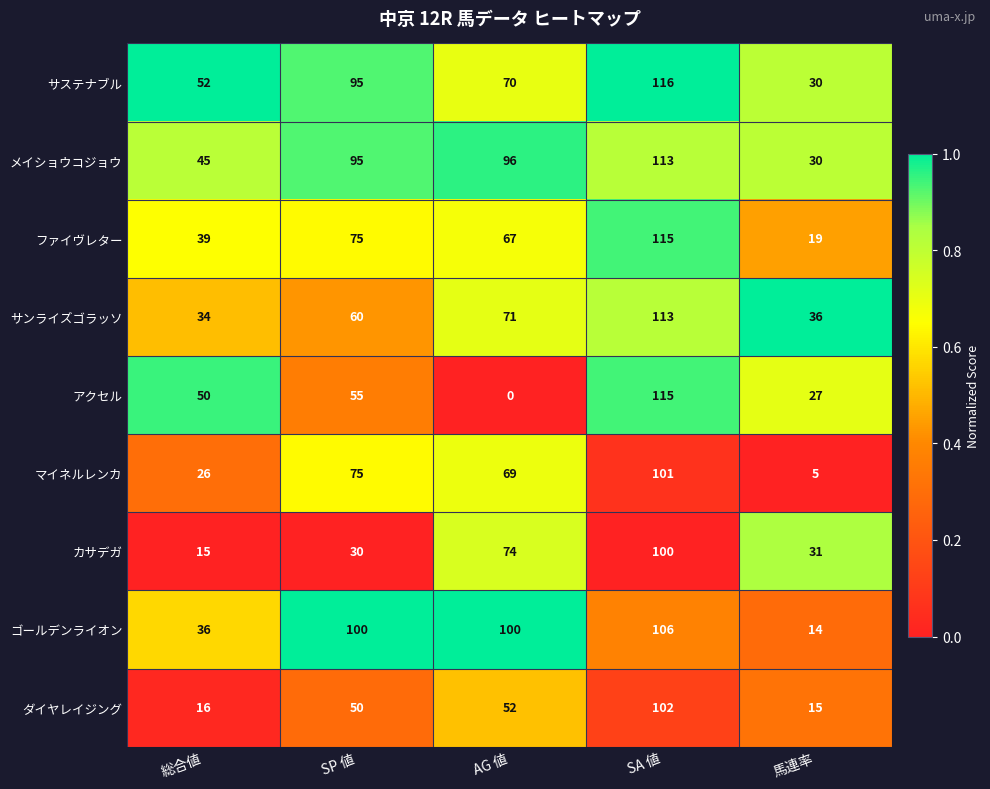

Between 総合値 and SA 値, which series saw the biggest shift?

ダイヤレイジング